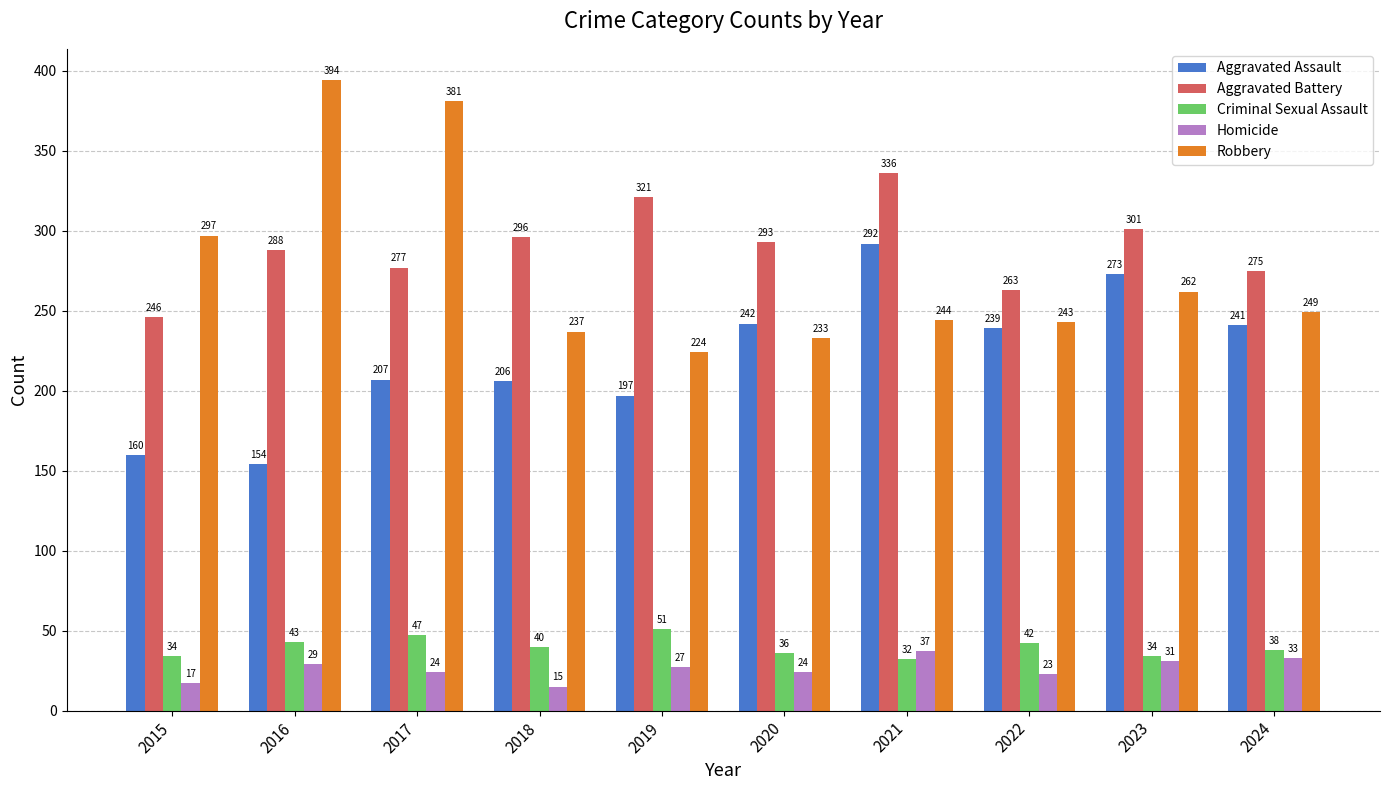

What are all the series names shown in the legend?

Aggravated Assault, Aggravated Battery, Criminal Sexual Assault, Homicide, Robbery